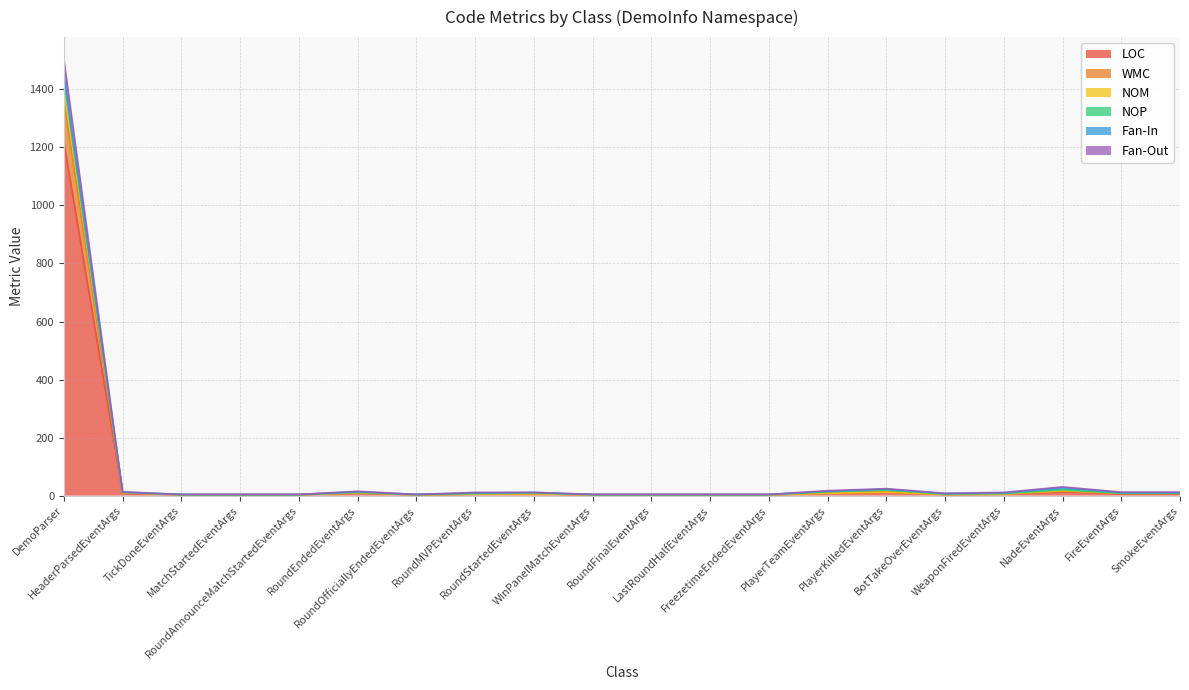

True or false: Fan-Out has more than 0 interior local peaks.

True